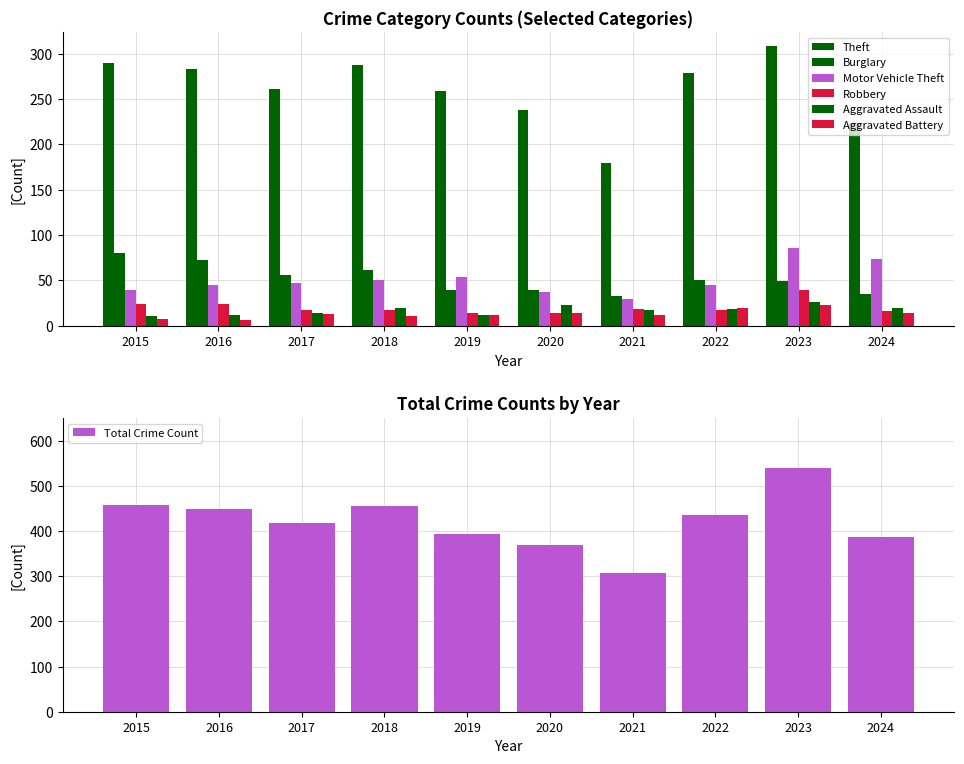

Which has a higher value, 2024 or 2015?

2015